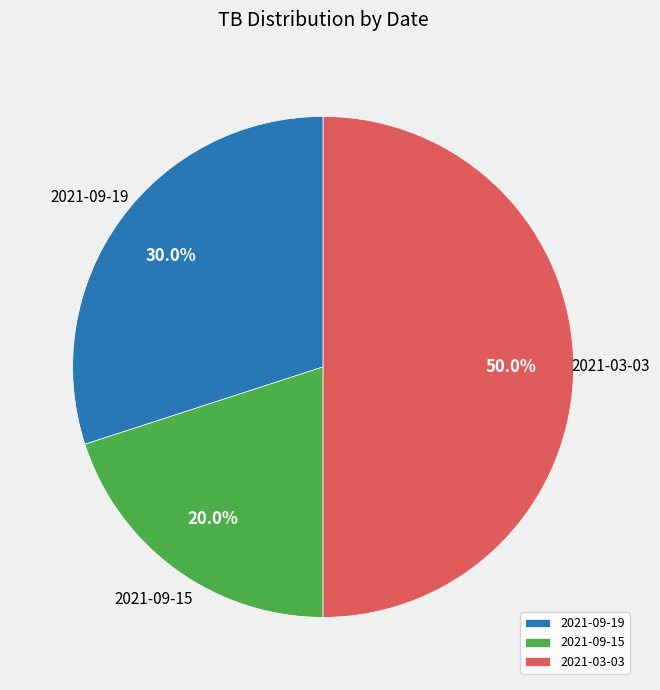

True or false: 2021-09-19 accounts for 15% of the total.

False